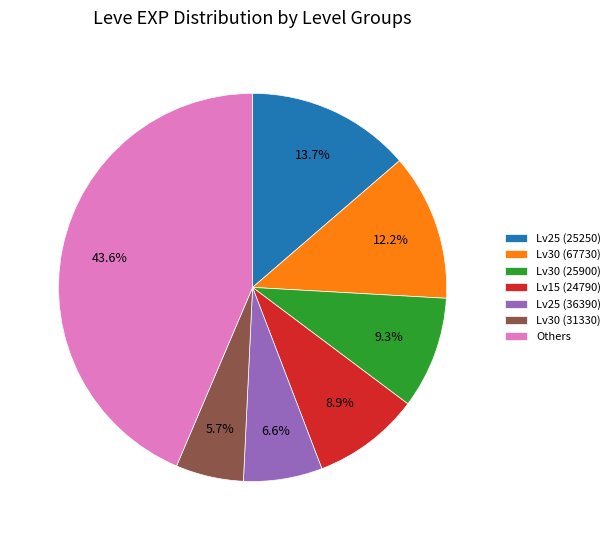

How much of the chart is everything except Lv25 (36390)?

93.4%